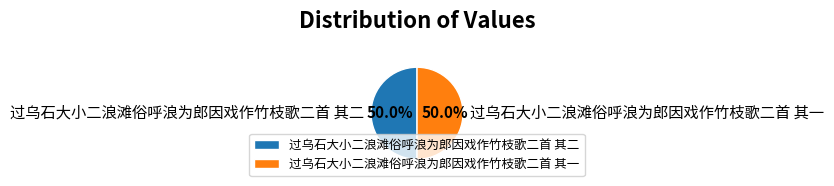

Combined, what portion of the pie is 过乌石大小二浪滩俗呼浪为郎因戏作竹枝歌二首 其二 and 过乌石大小二浪滩俗呼浪为郎因戏作竹枝歌二首 其一?

100.0%